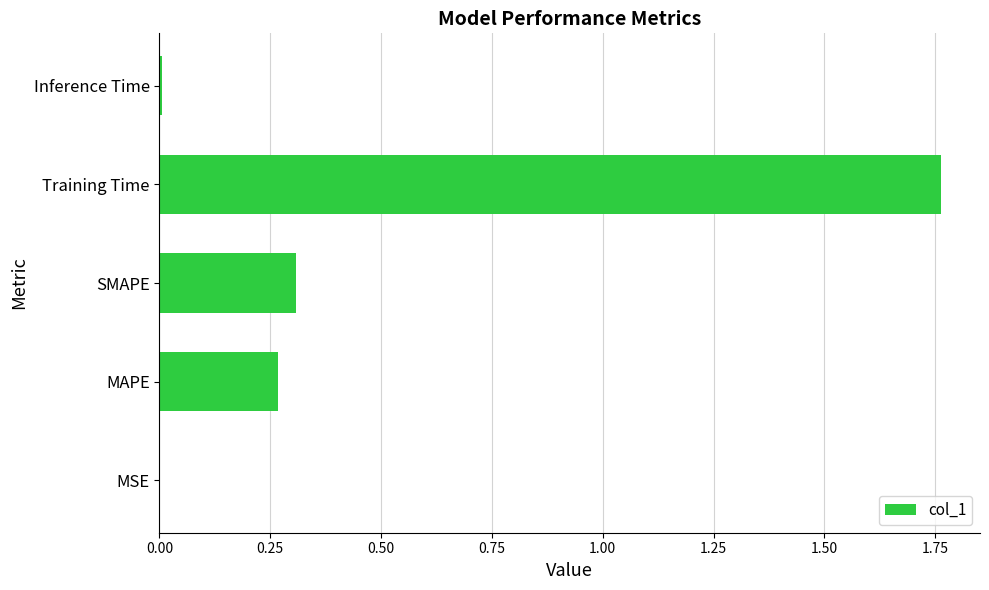

Between SMAPE and MSE, which is larger?

SMAPE